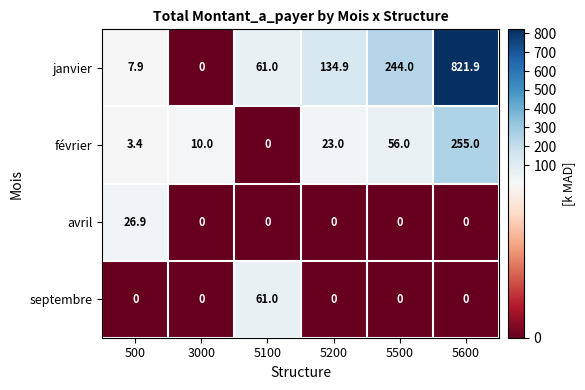

True or false: janvier has a value of 61.0 at 5100.

True